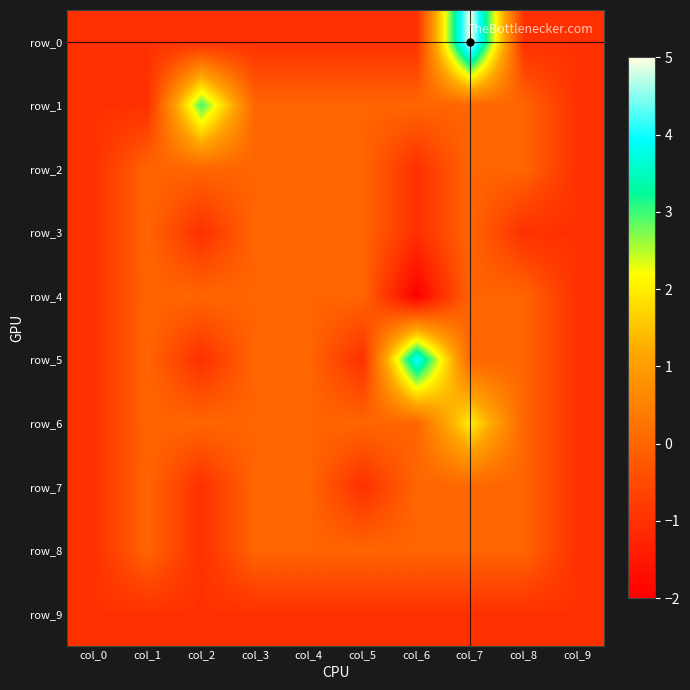

How many negative values does the row_0 series have?

9